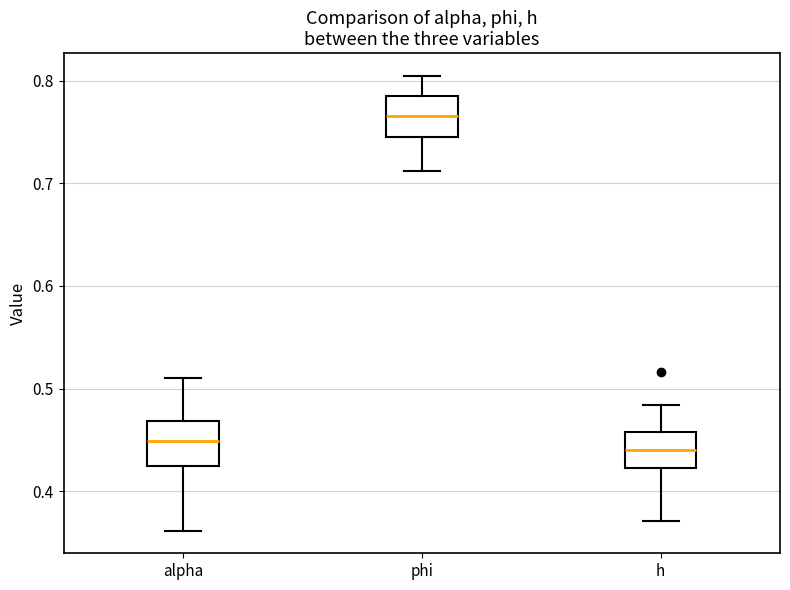

Where does the median line of the box for alpha sit on the y-axis? The values are not printed on the chart, so give them approximately, as read against the axis.

0.45